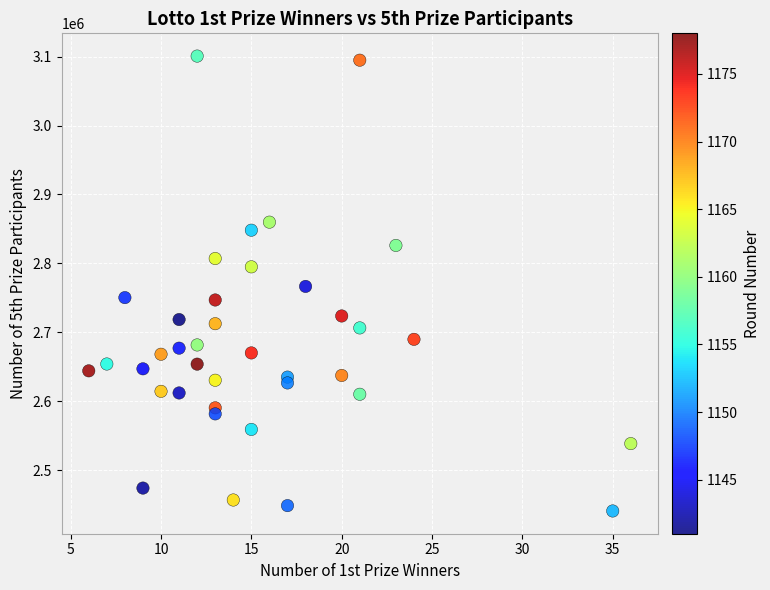

What is the range of X values (max minus min)?

30